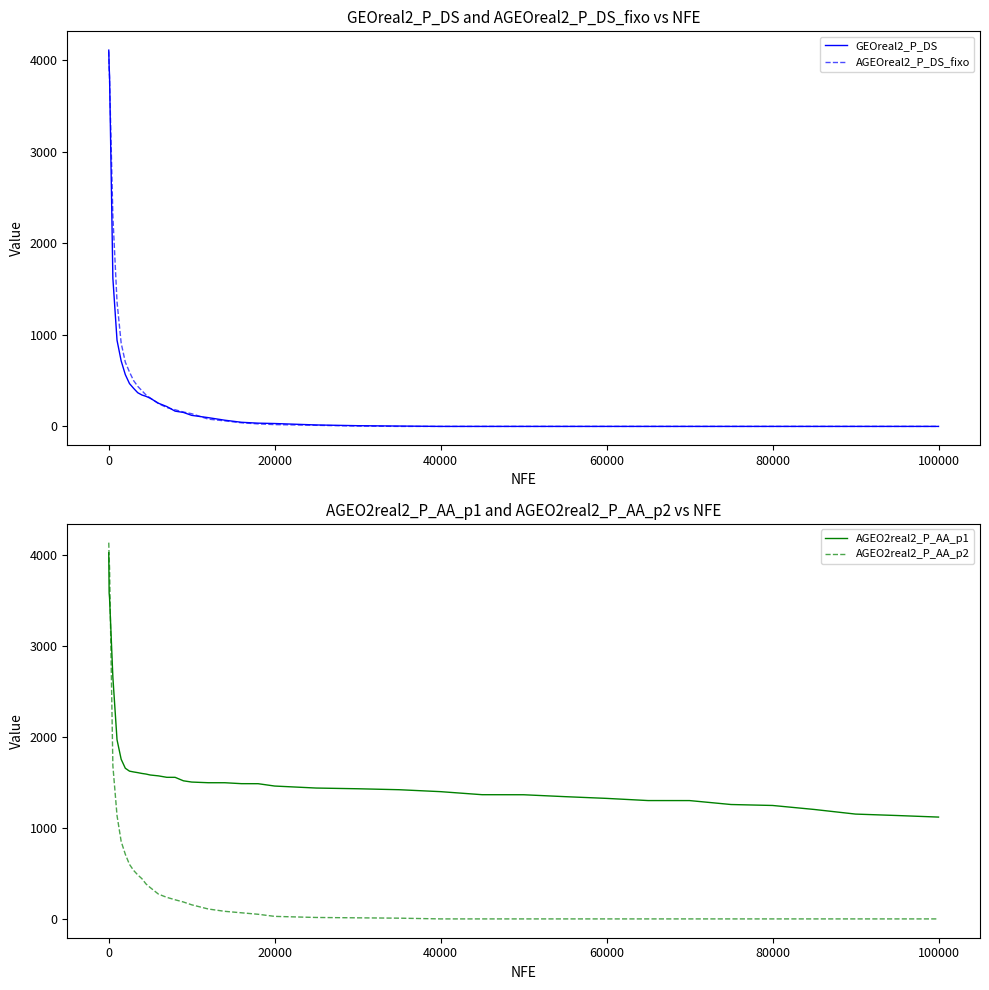

True or false: AGEOreal2_P_DS_fixo and GEOreal2_P_DS cross at least once.

True